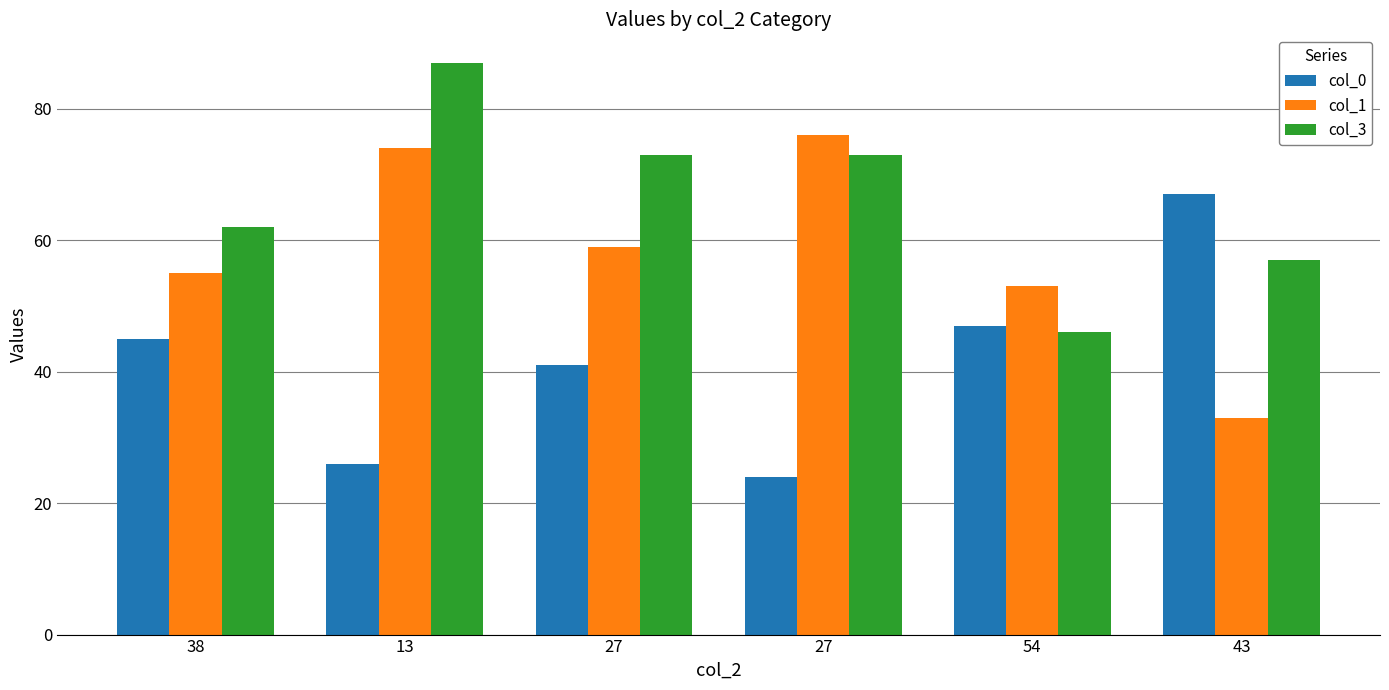

At which label does col_0 first exceed 45?

54